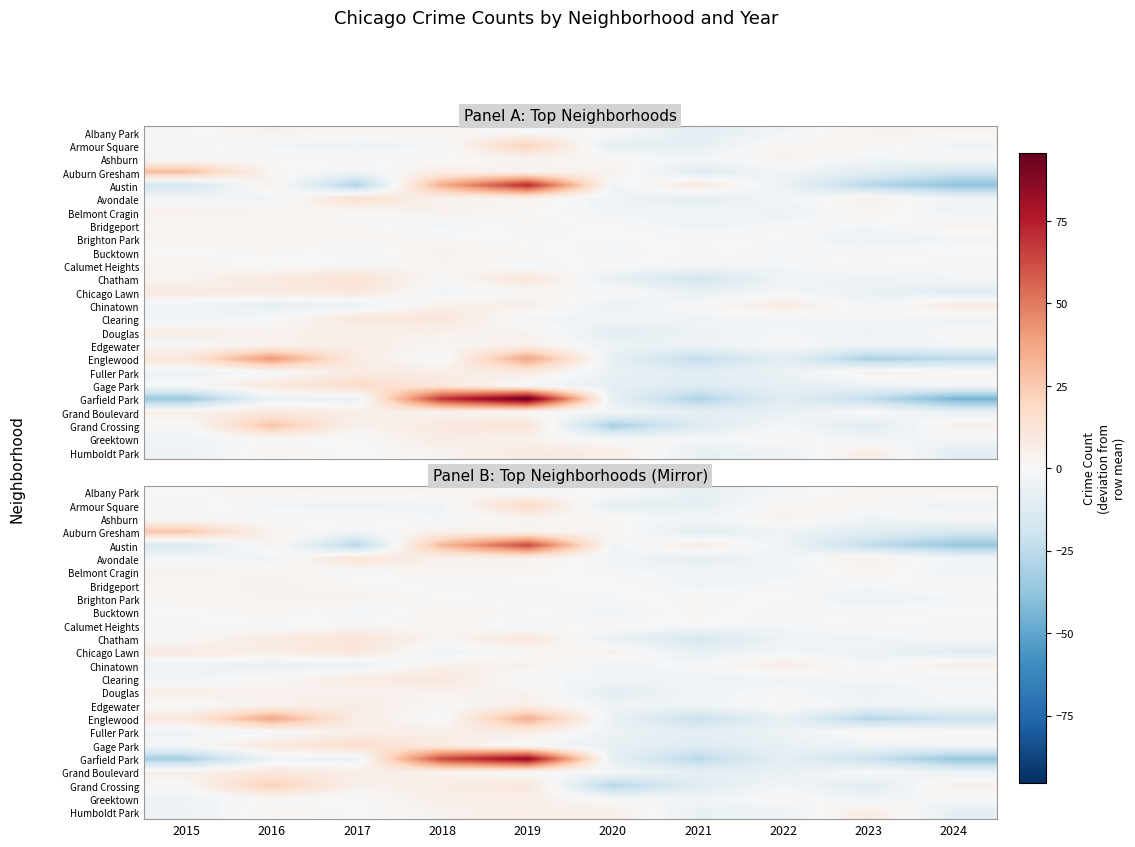

At which category is the sum across all series the highest?

2019